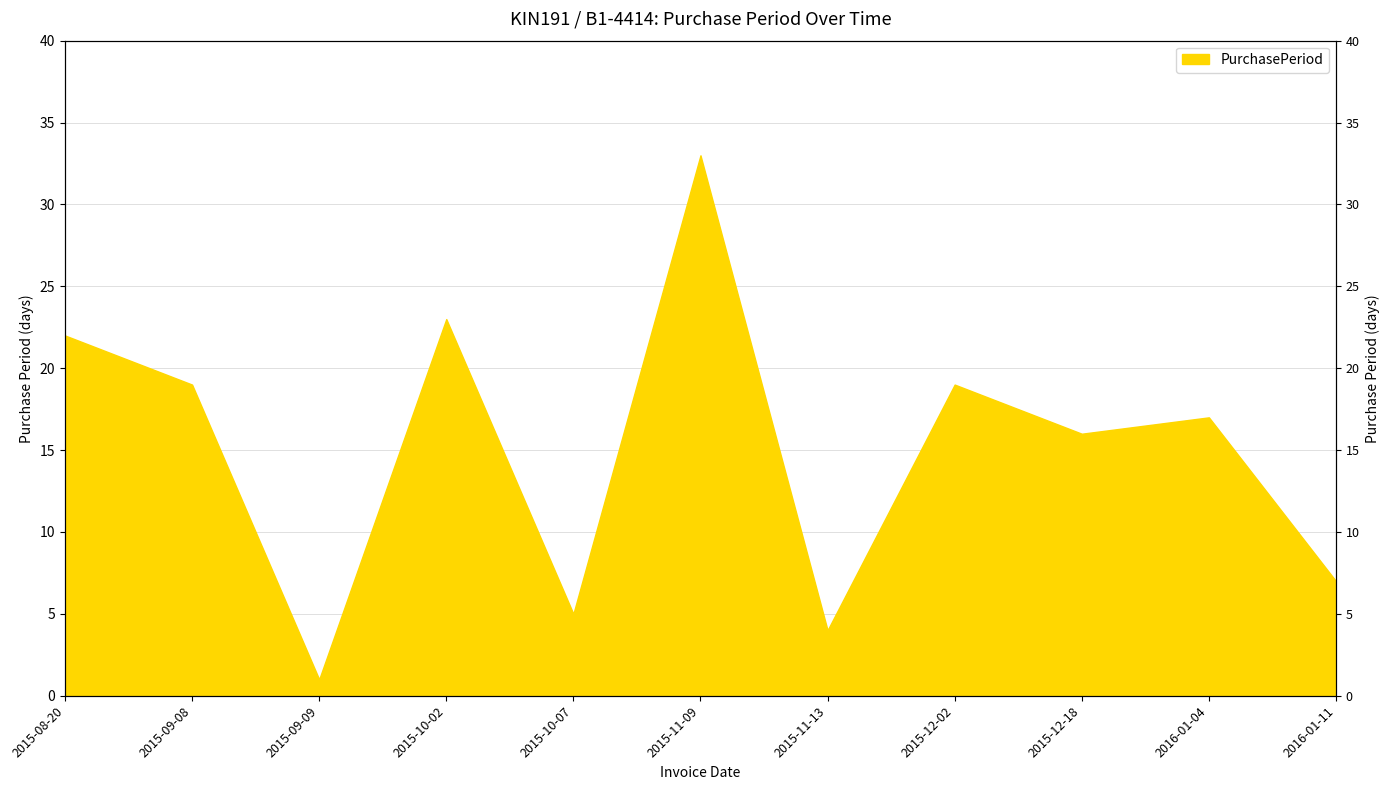

How many distinct data groups are displayed?

1